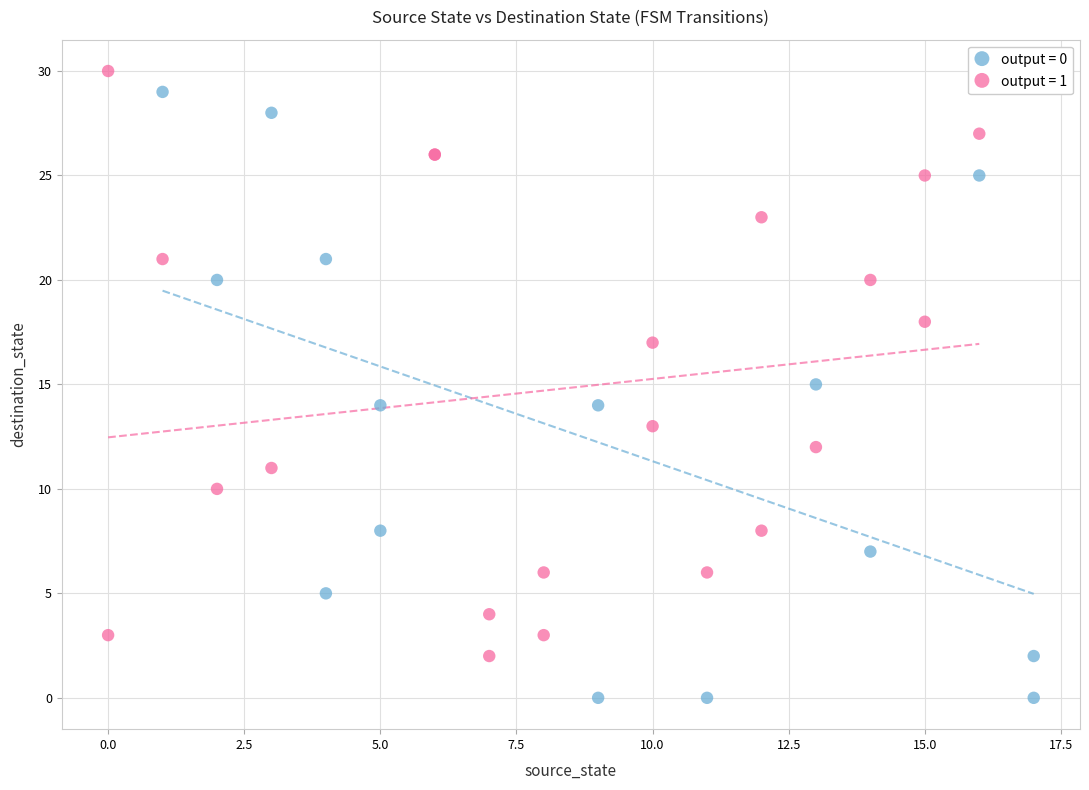

Which series reaches the minimum Y coordinate?

output = 0